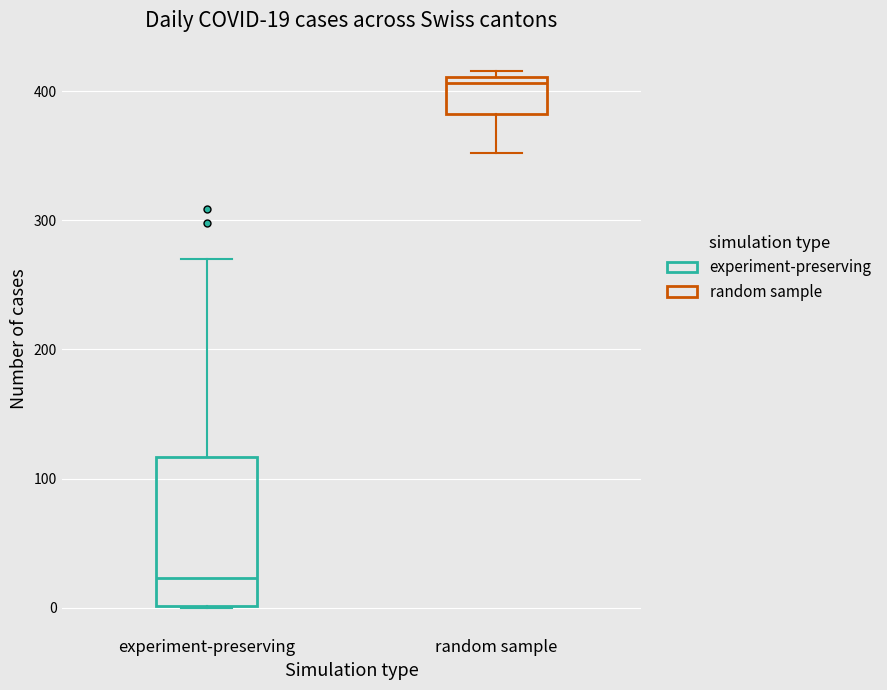

Which box has the highest median line?

random sample